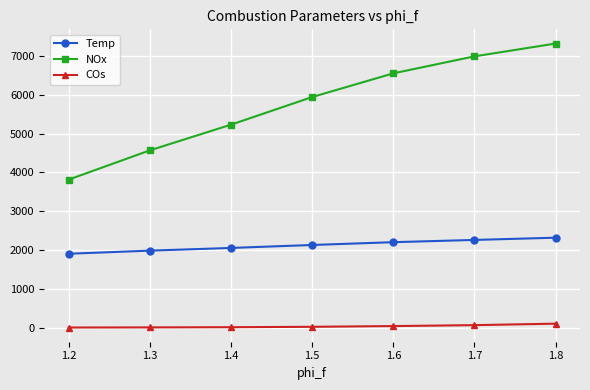

What is the average value of the COs series?

34.9